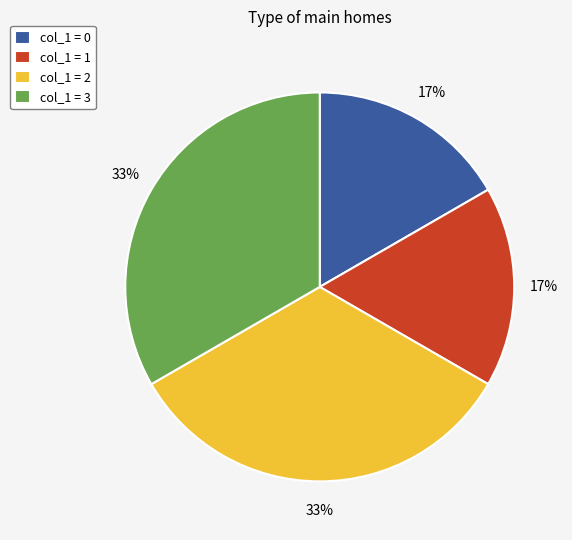

Which has a higher value, col_1 = 0 or col_1 = 2?

col_1 = 2